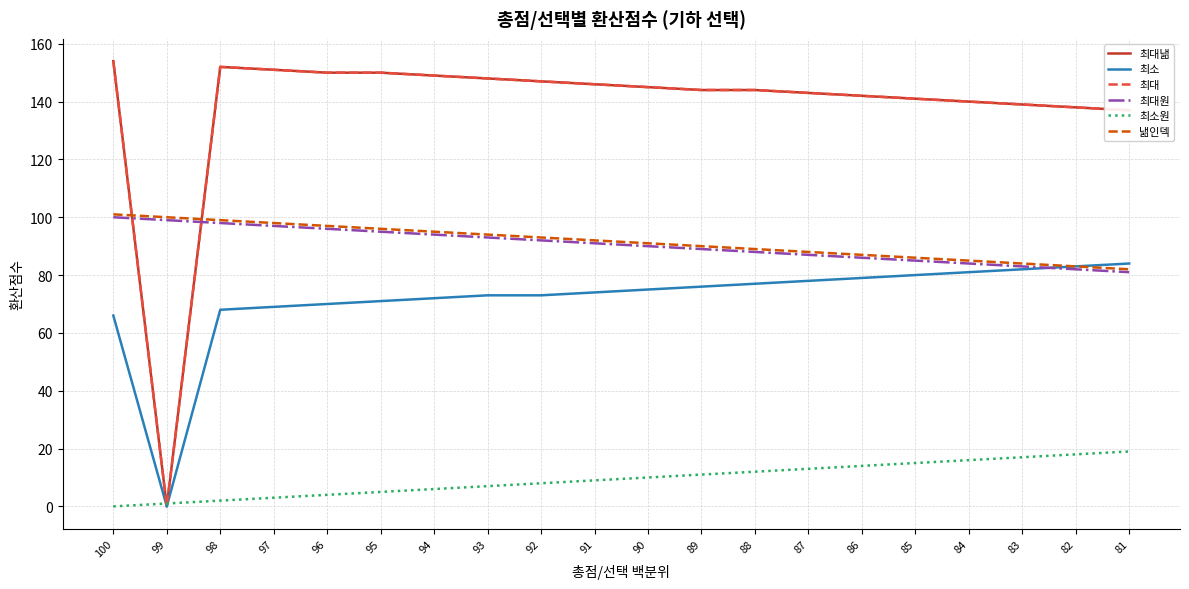

What is the sum of all 최소원 values?

190